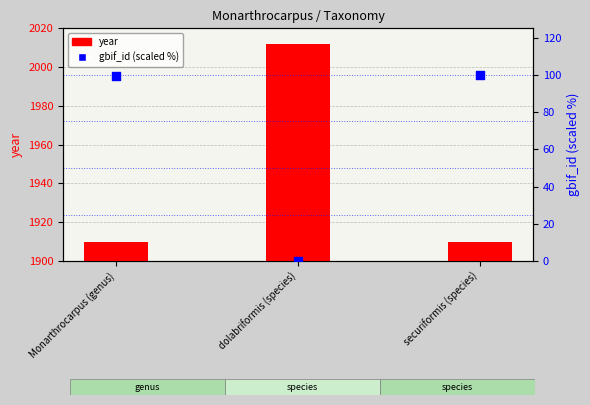

What is the total value across all series at Monarthrocarpus (genus)?

2009.2